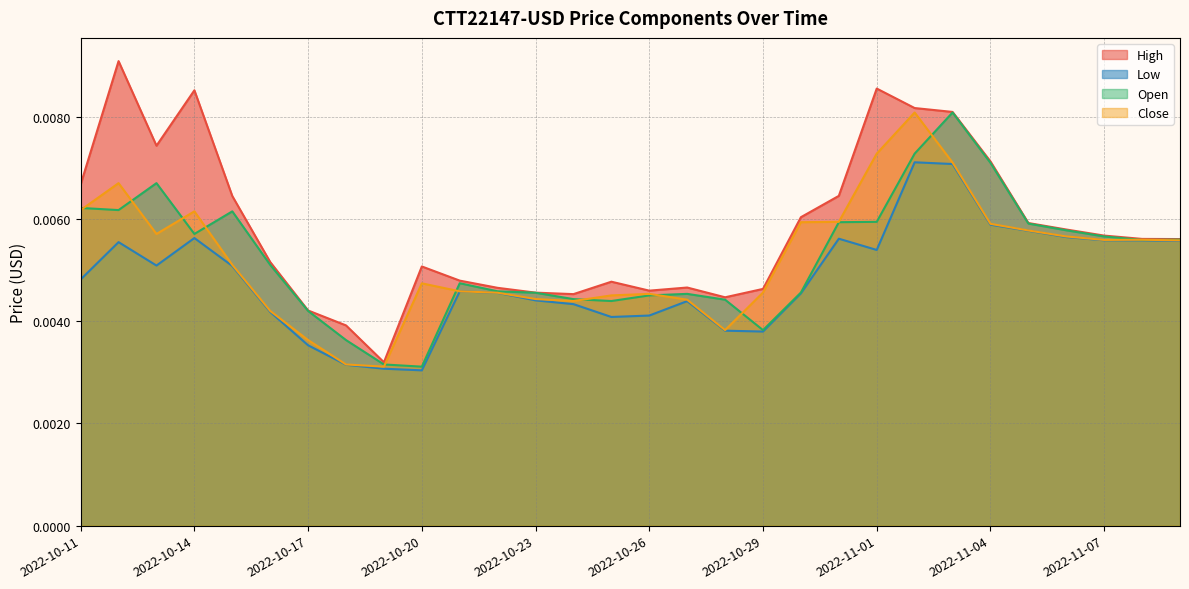

Which series has the largest total across all categories?

High